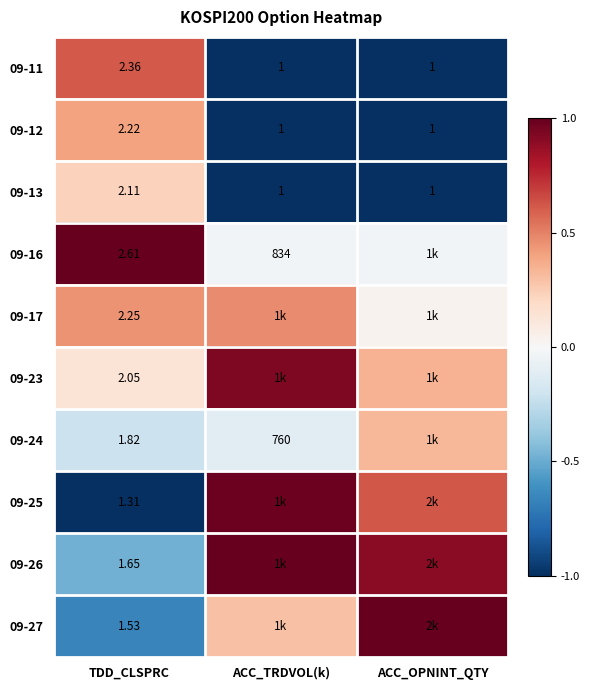

What is the total value across all series at ACC_TRDVOL(k)?

0.5